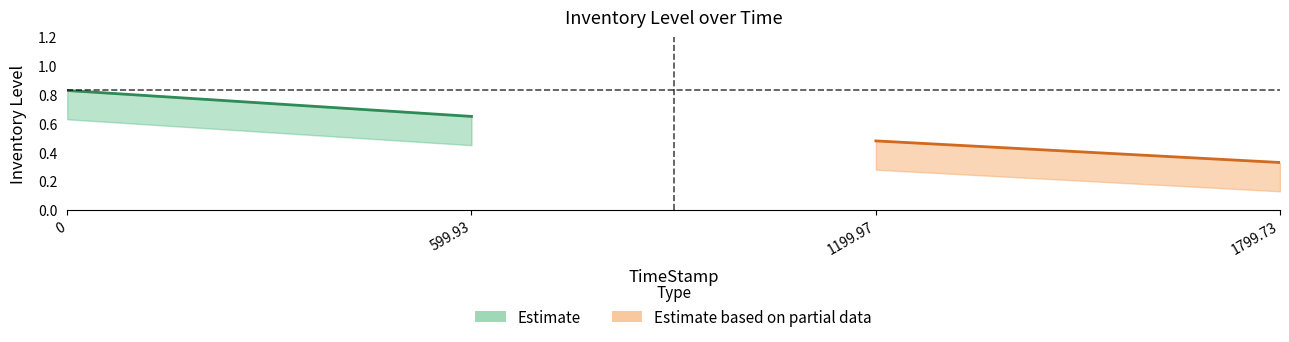

What is the difference between the second highest and minimum values in the InventoryLevel_lower series?

0.3